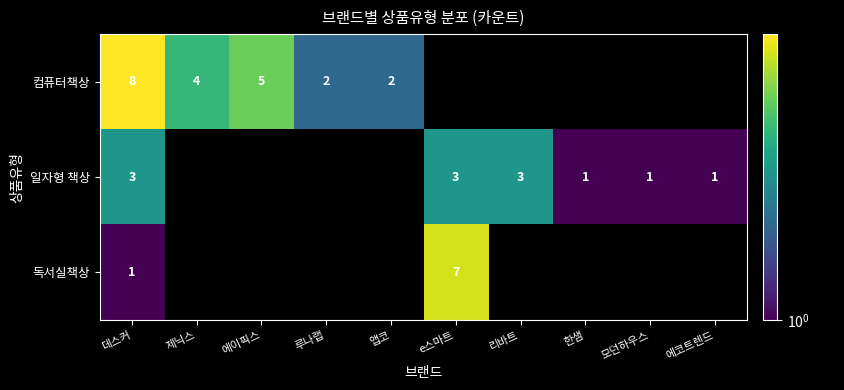

Rank the series by their maximum value, from highest to lowest.

컴퓨터책상, 독서실책상, 일자형 책상